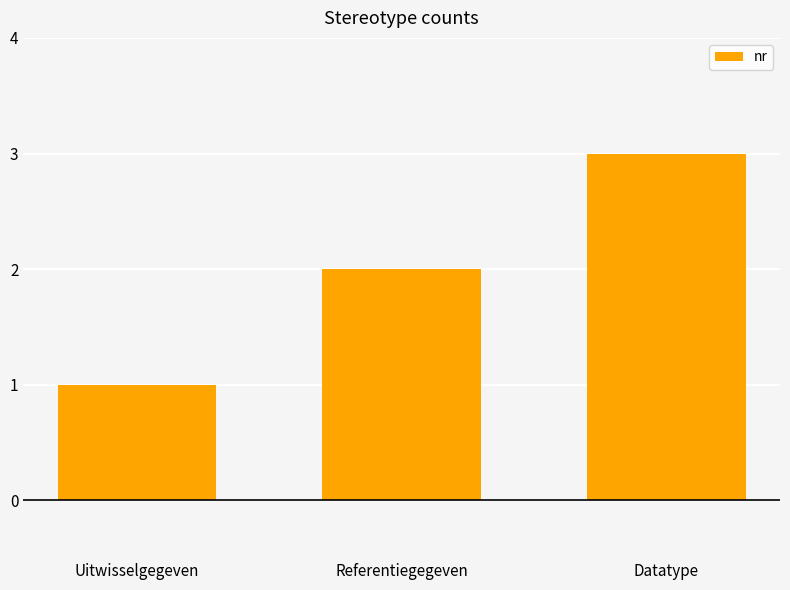

What position from the left is Referentiegegeven?

2